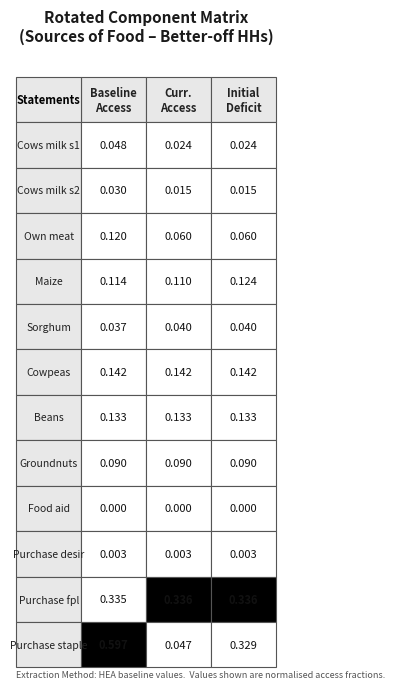

Reading right to left, transcribe all the data shown in this chart.

Cows milk s1: 0.0	0.0	0.0
Cows milk s2: 0.0	0.0	0.0
Own meat: 0.1	0.1	0.1
Maize: 0.1	0.1	0.1
Sorghum: 0.0	0.0	0.0
Cowpeas: 0.1	0.1	0.1
Beans: 0.1	0.1	0.1
Groundnuts: 0.1	0.1	0.1
Food aid: 0.0	0.0	0.0
Purchase desir: 0.0	0.0	0.0
Purchase fpl: 0.3	0.3	0.3
Purchase staple: 0.3	0.0	0.6